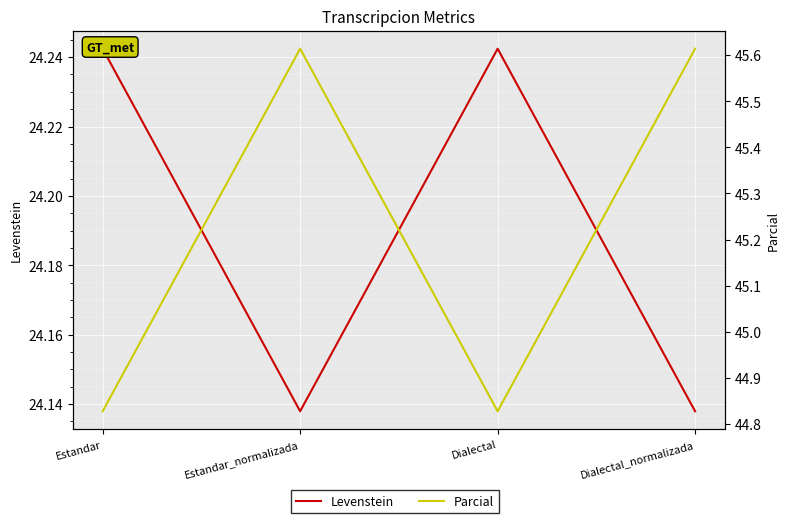

Reading left to right, what are all the values shown in this chart?

Levenstein: 24.2	24.1	24.2	24.1
Parcial: 44.8	45.6	44.8	45.6